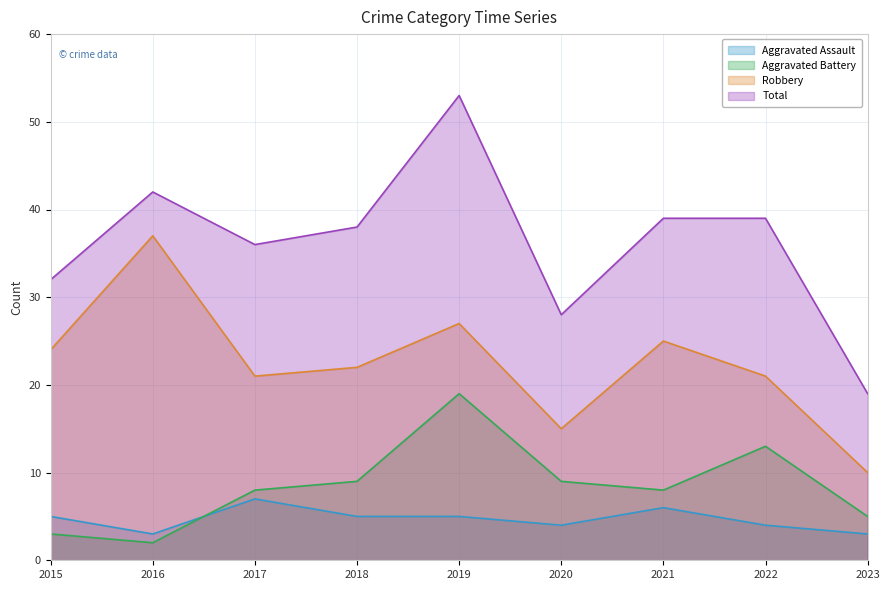

In Aggravated Battery, how many points are higher than both neighbors (excluding endpoints)?

2